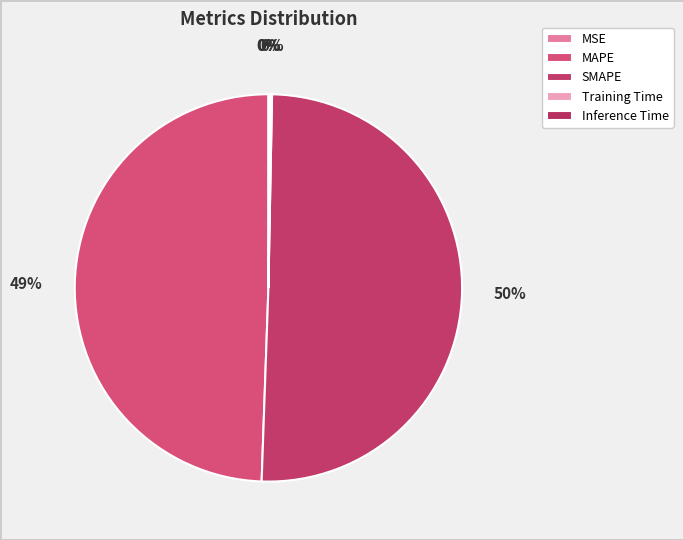

What is the largest slice in the pie chart?

SMAPE